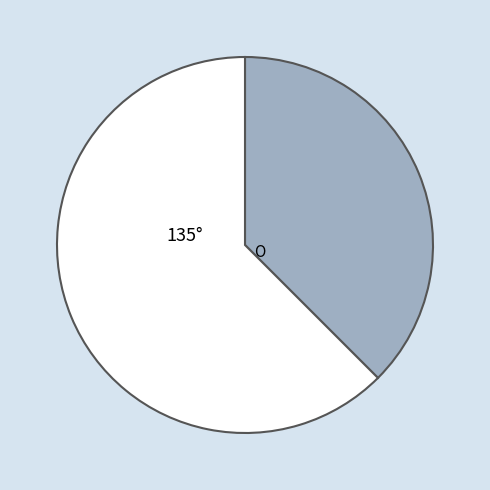

Is there any slice that represents more than half of the pie?

Yes